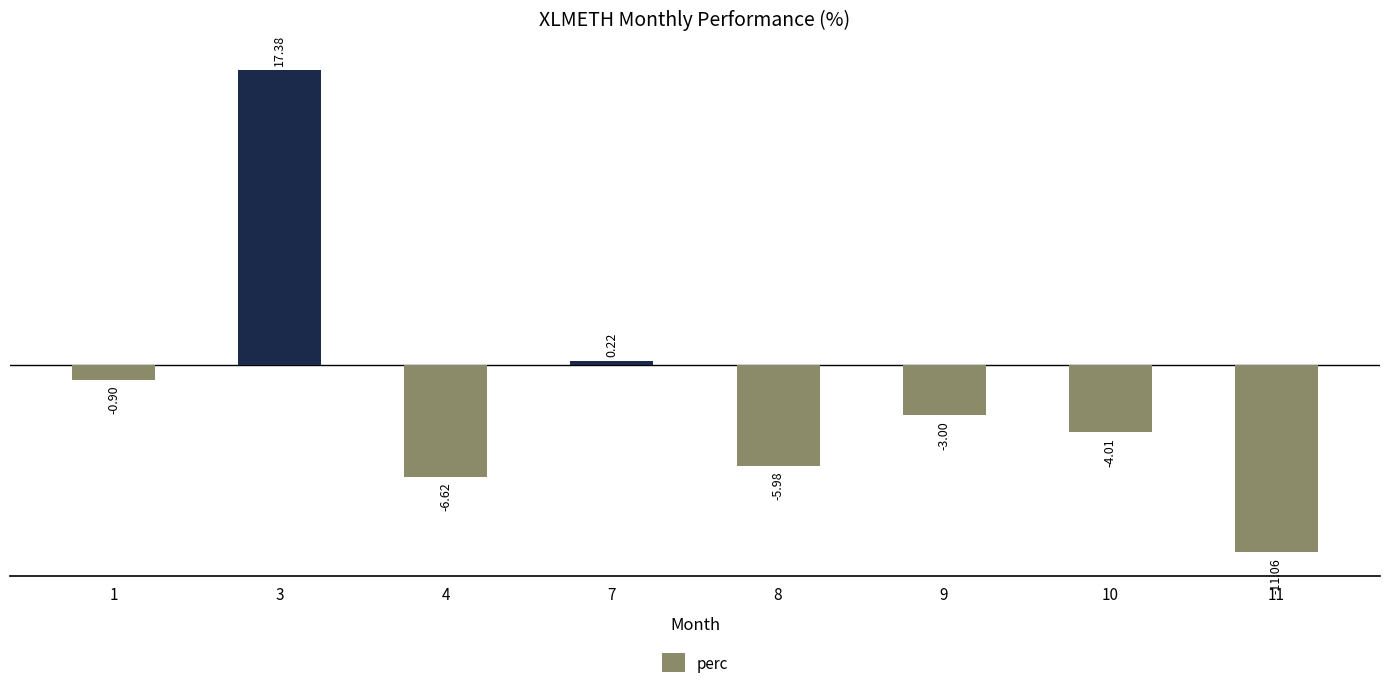

What is the difference between the maximum and minimum values?

28.4